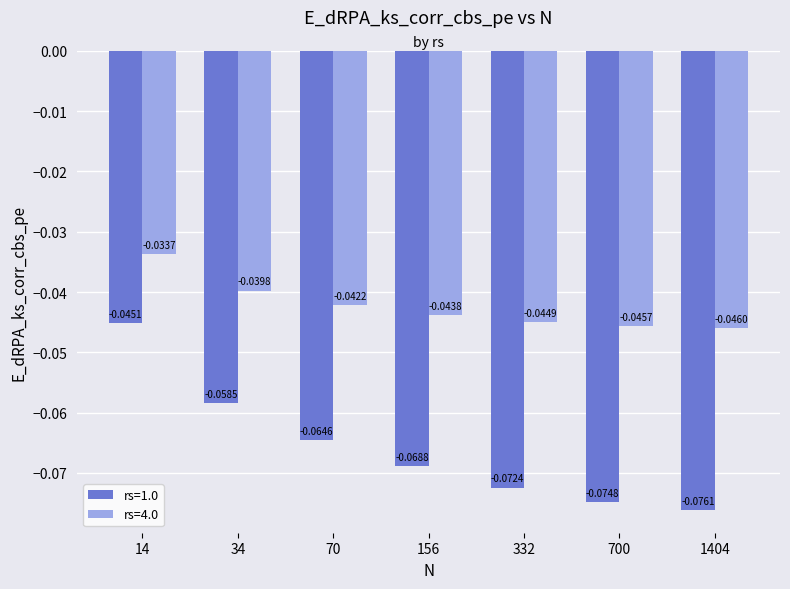

Which series has the widest spread of values?

rs=1.0